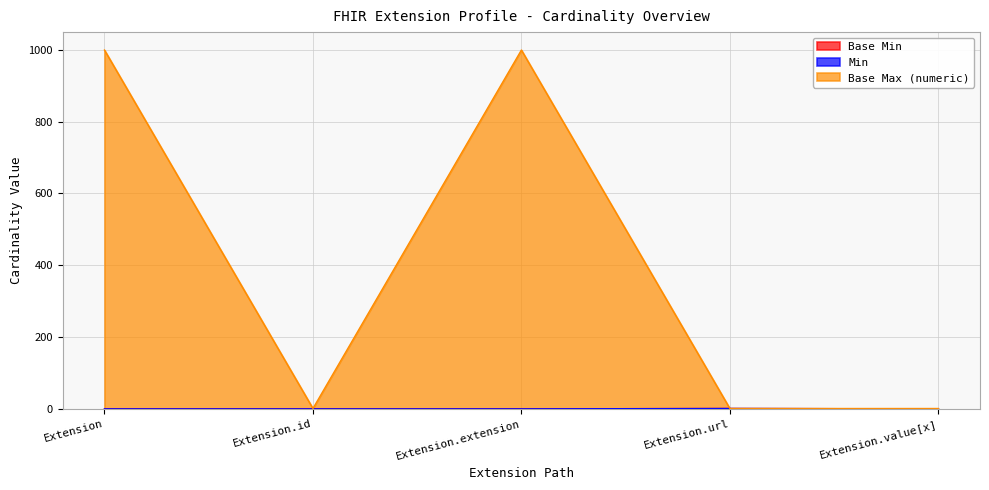

Is it true that Base Max (numeric) equals 583 at Extension?

False